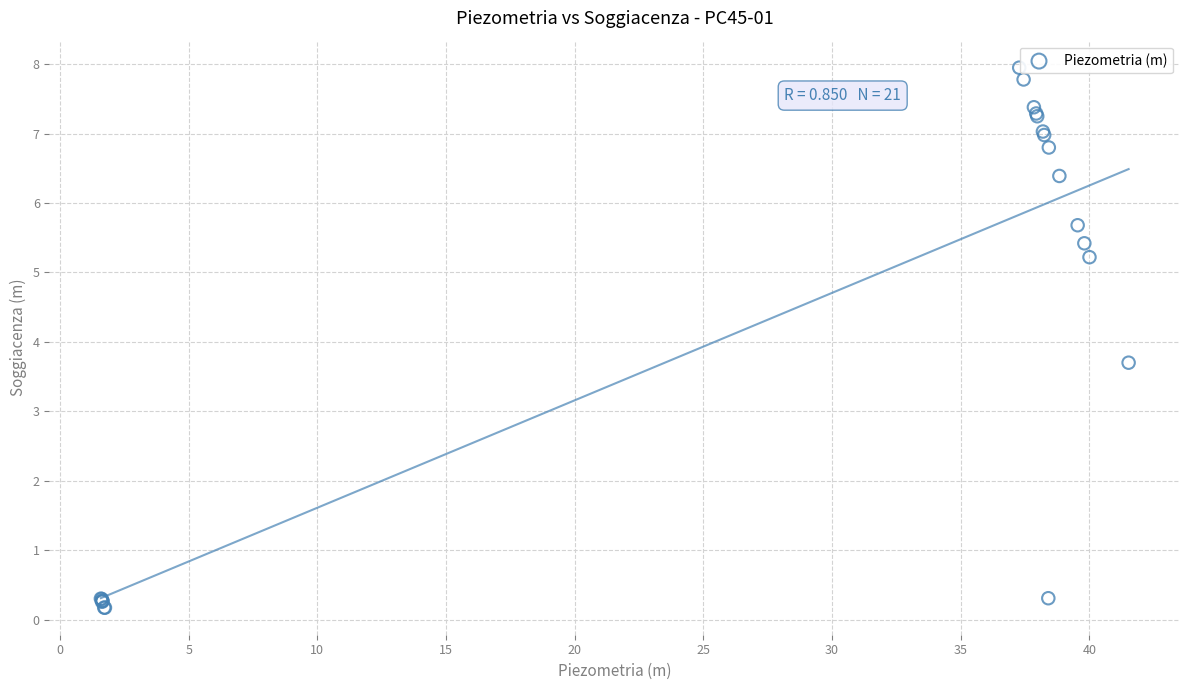

What Y value in the scatter plot is closest to 4?

3.7